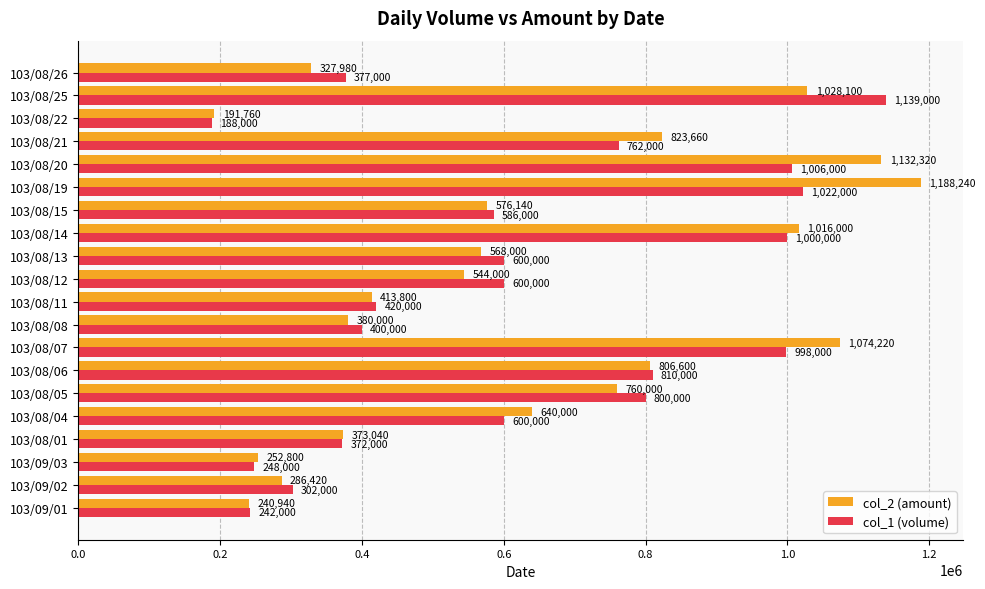

How many categories are shown in the chart?

20